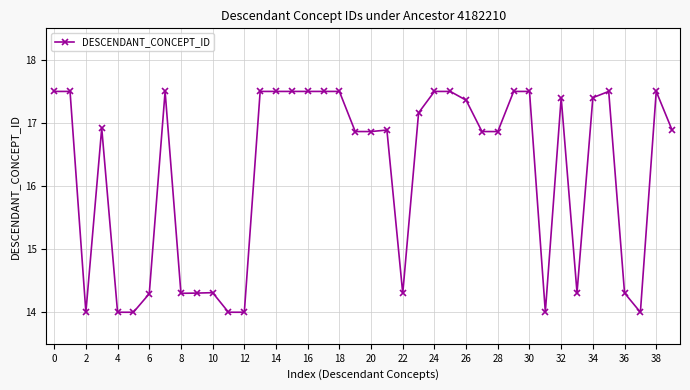

What is the value of the 33rd point from the left?

17.4